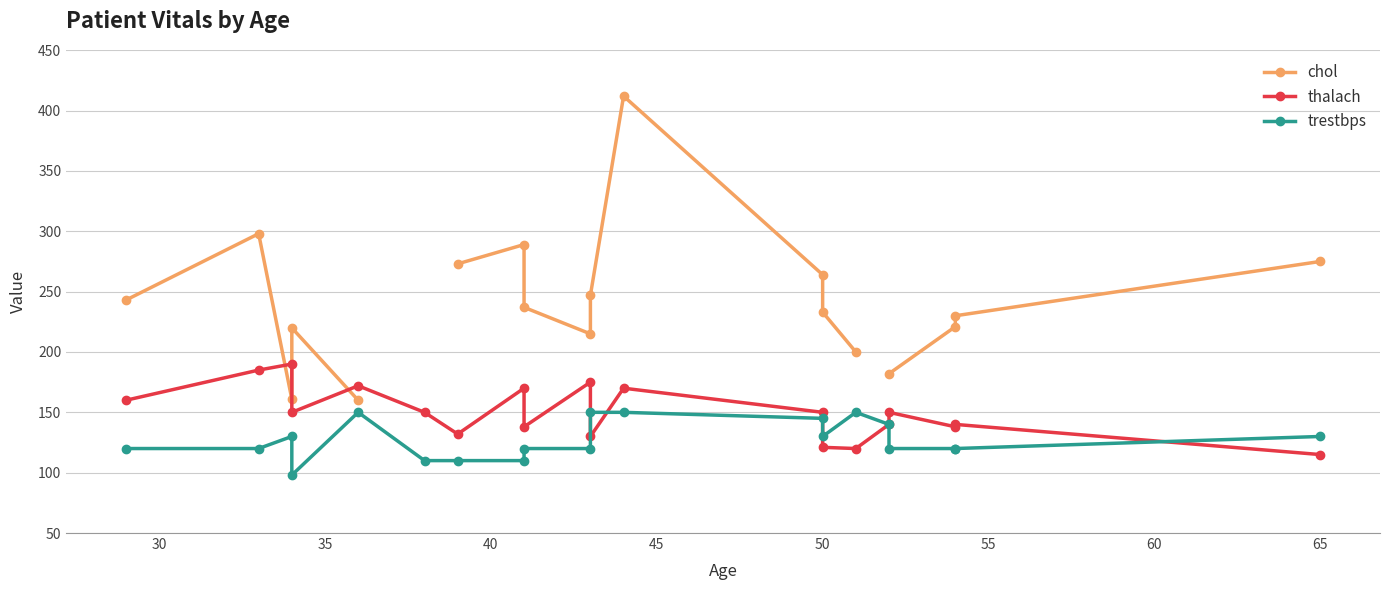

True or false: trestbps has a value of 187.1 at 25.

False